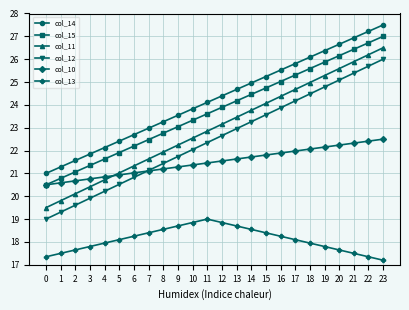

List the labels in order of col_11 value, largest first.

23, 22, 21, 20, 19, 18, 17, 16, 15, 14, 13, 12, 11, 10, 9, 8, 7, 6, 5, 4, 3, 2, 1, 0